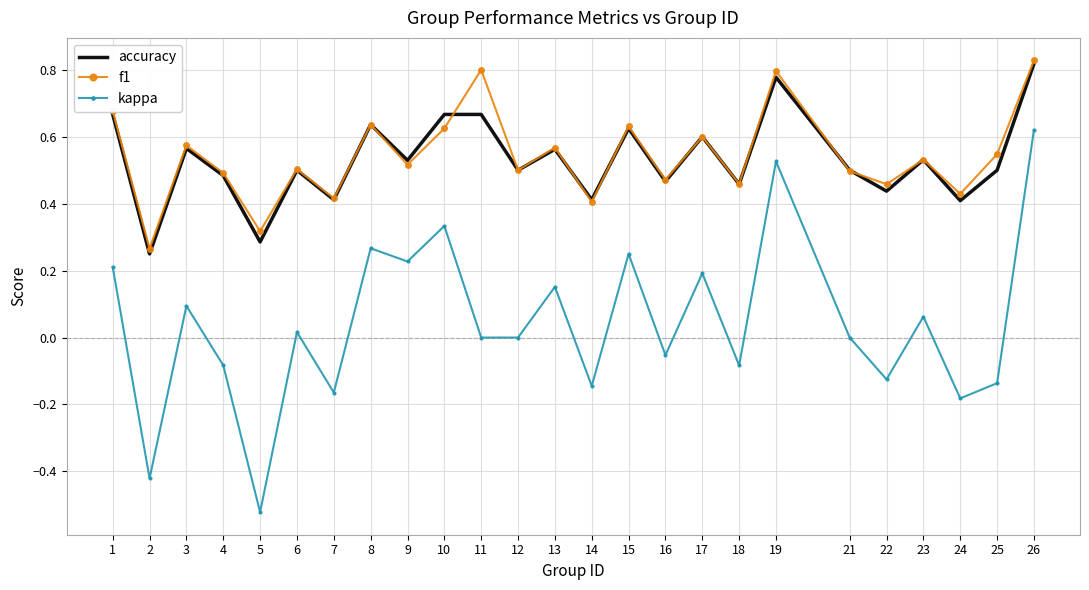

At which category does f1 reach its first local valley?

2